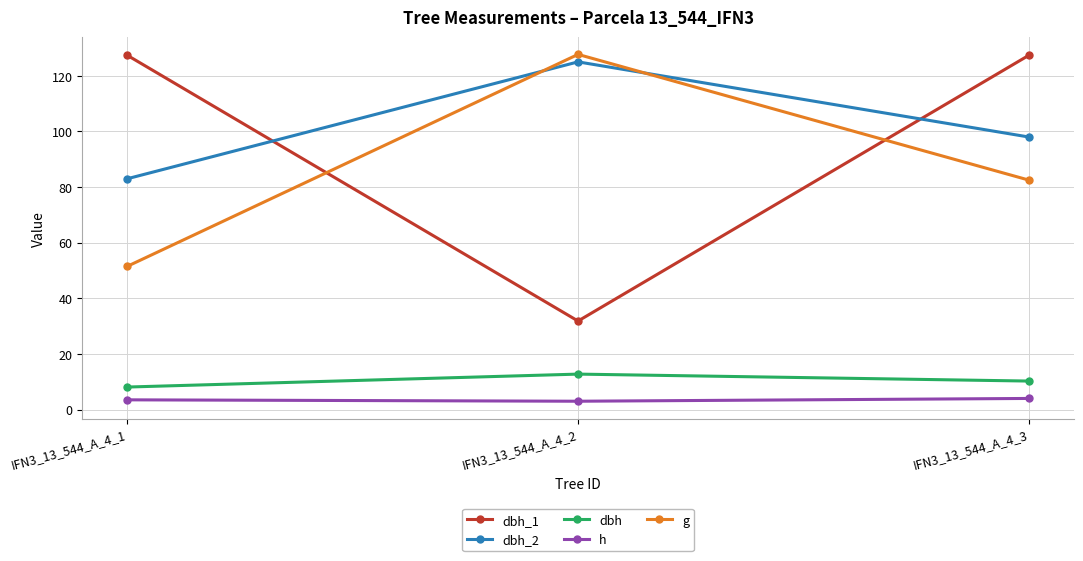

What is the average value of the h series?

3.5